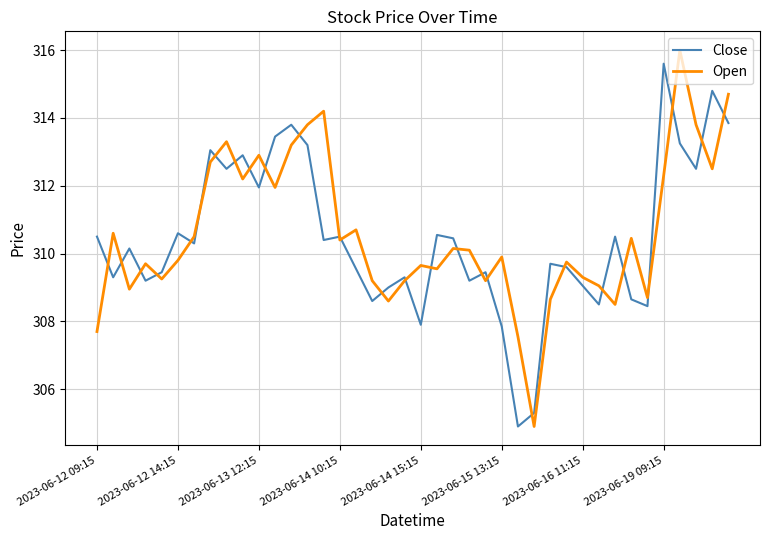

What is the maximum value for Close?

315.6